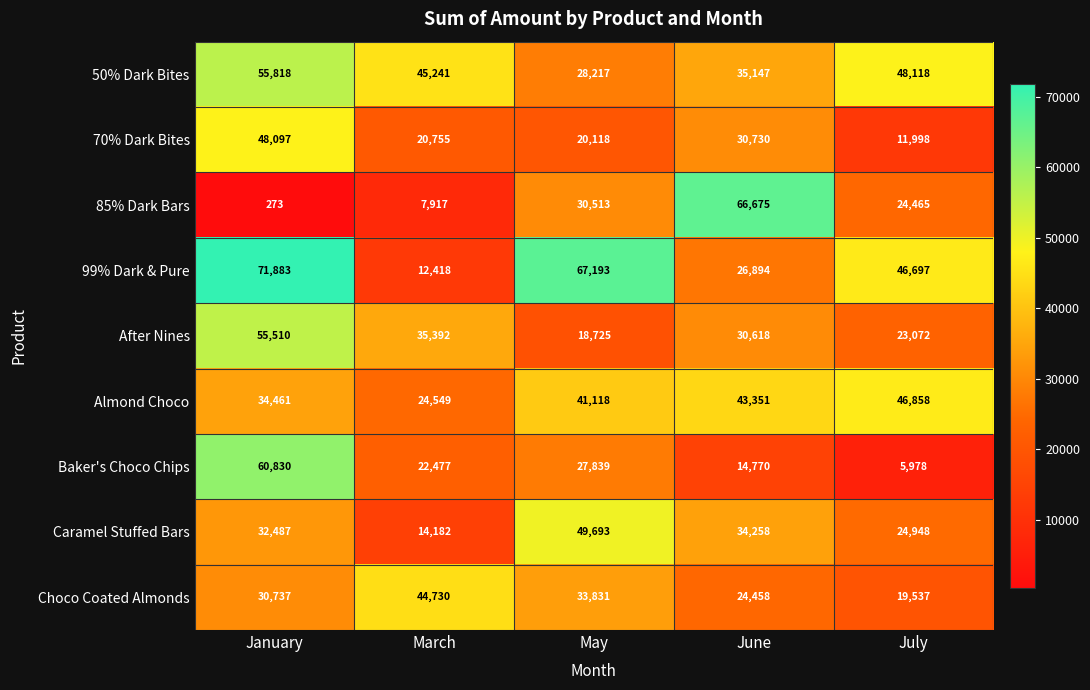

At how many categories does at least one series exceed 26059?

5